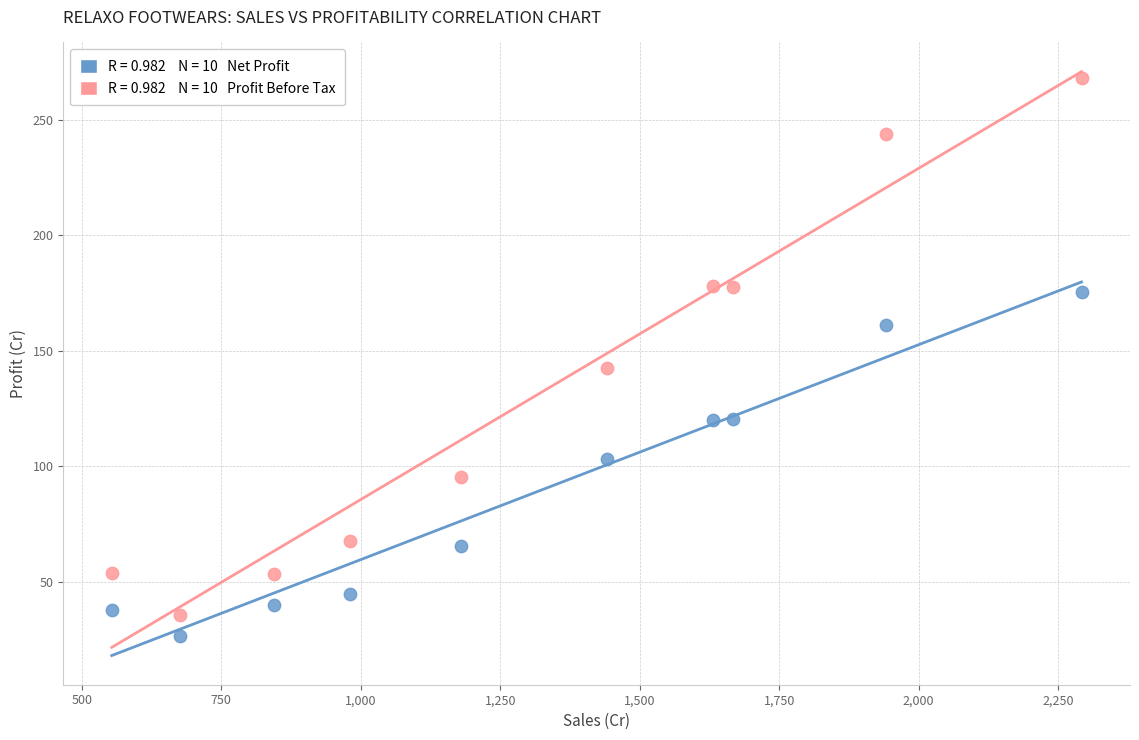

Across all series, what Y value is closest to 147?

142.7